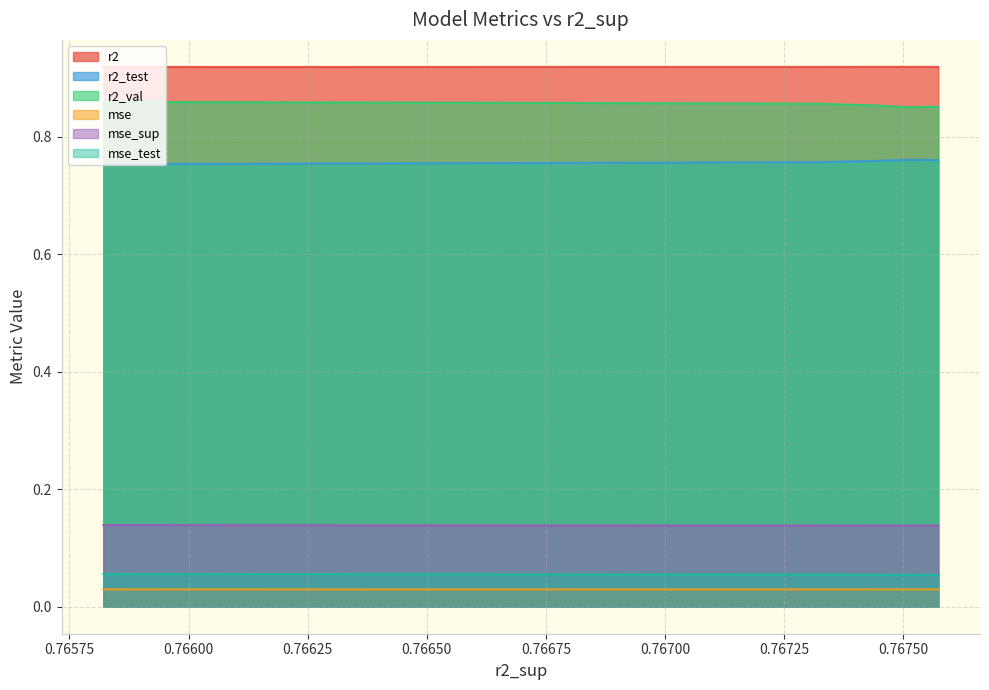

How many lines are shown in the chart?

6